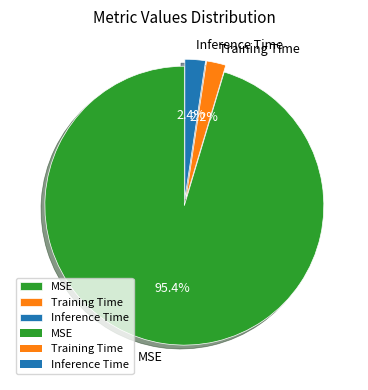

To the nearest percent, what portion does Inference Time represent?

2%